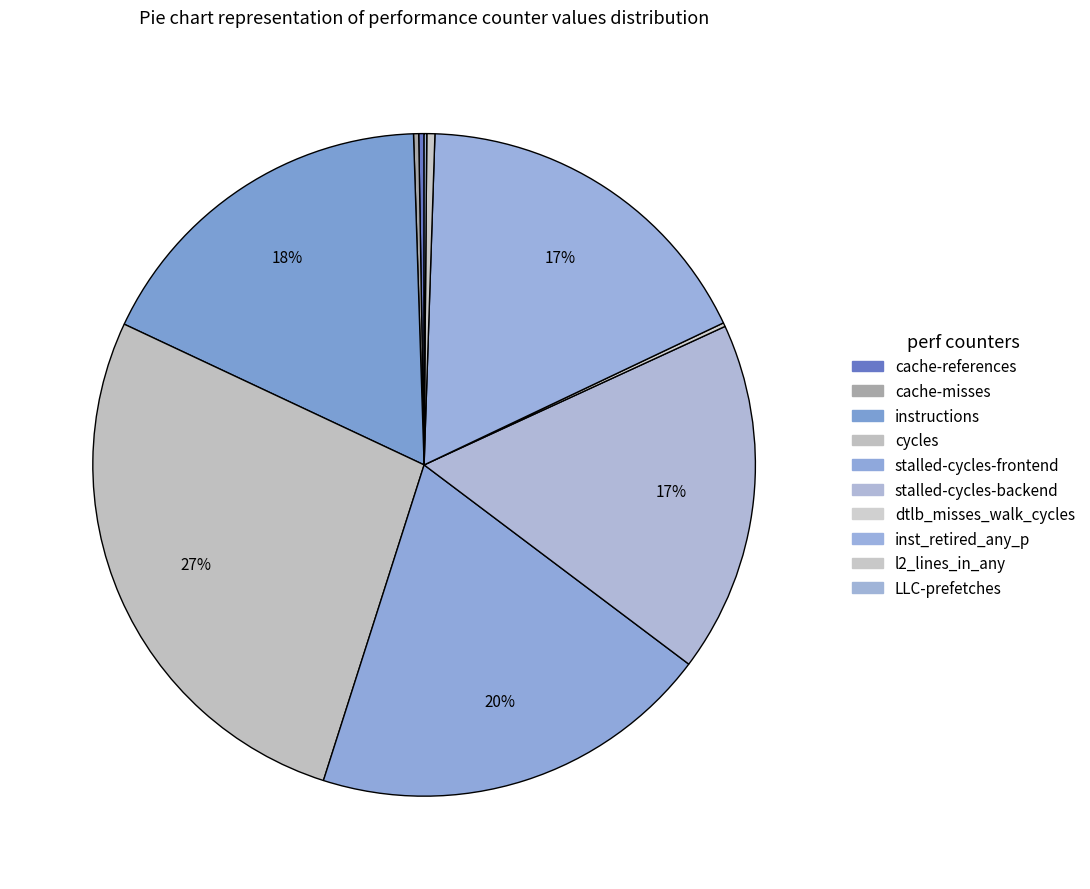

The LLC-prefetches slice represents 1% of the pie. True or false?

False